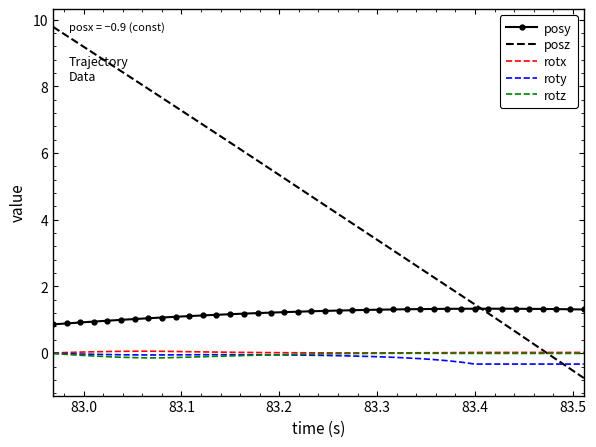

What is the difference between the maximum and minimum values in the roty series?

0.3